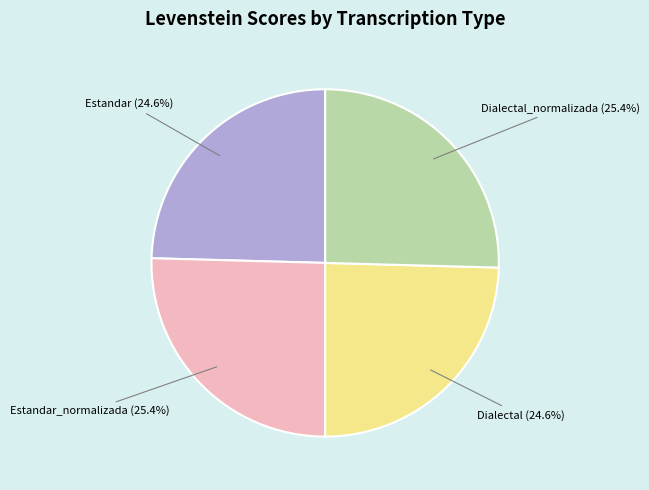

Does Estandar account for over 50% of the chart?

No